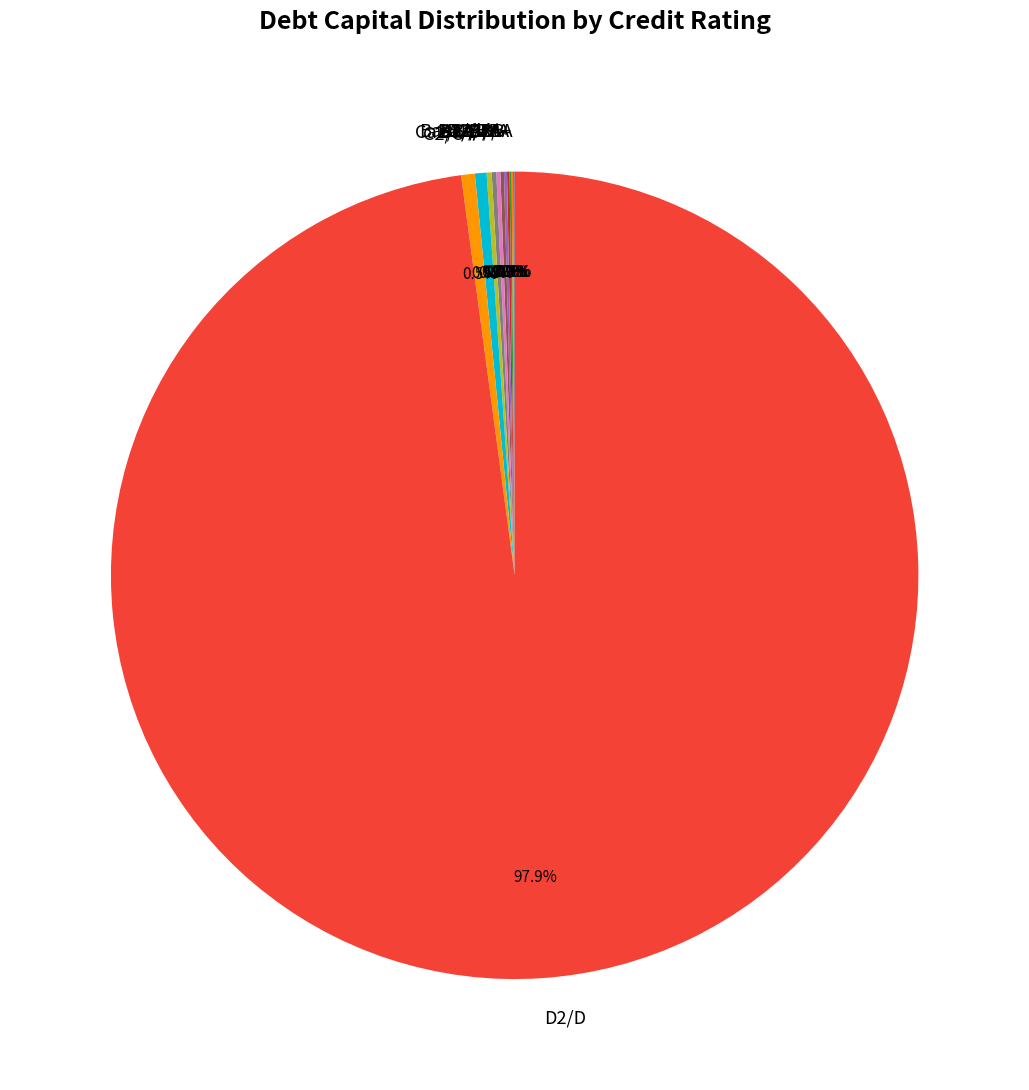

Which slice is the largest?

D2/D